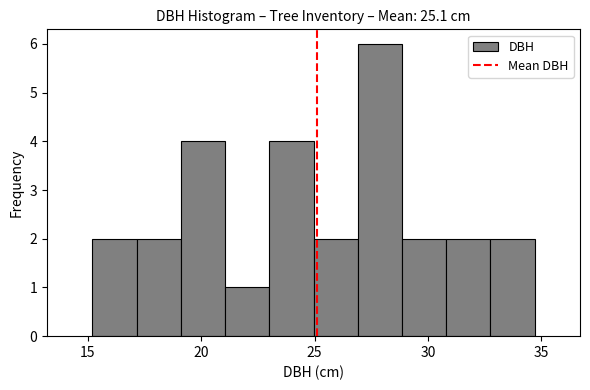

Around what value on the x-axis is the tallest bar? Give the approximate position of its centre, as read against the axis.

28.0